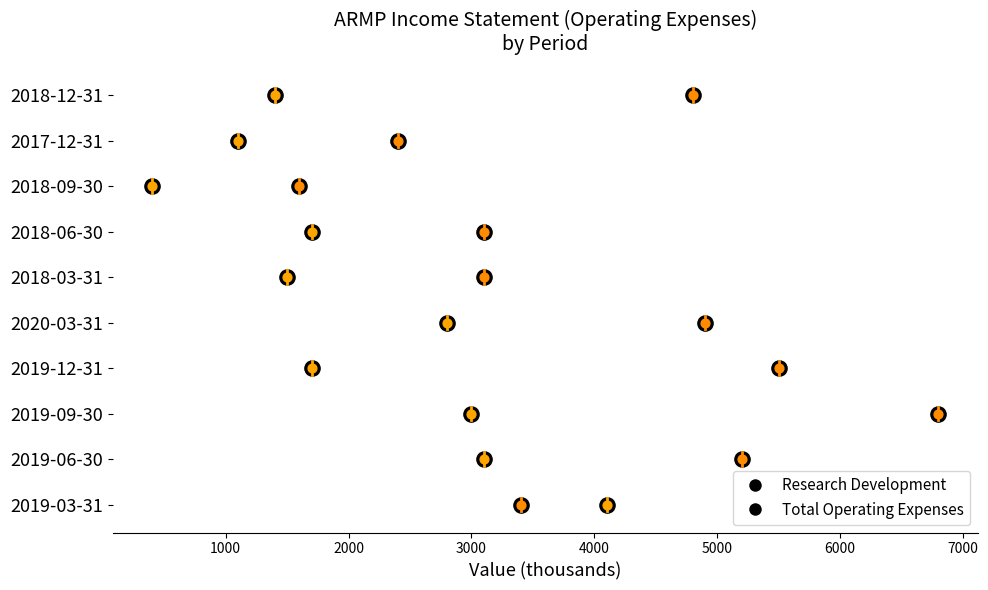

Which series reaches the maximum Y coordinate?

Research Development